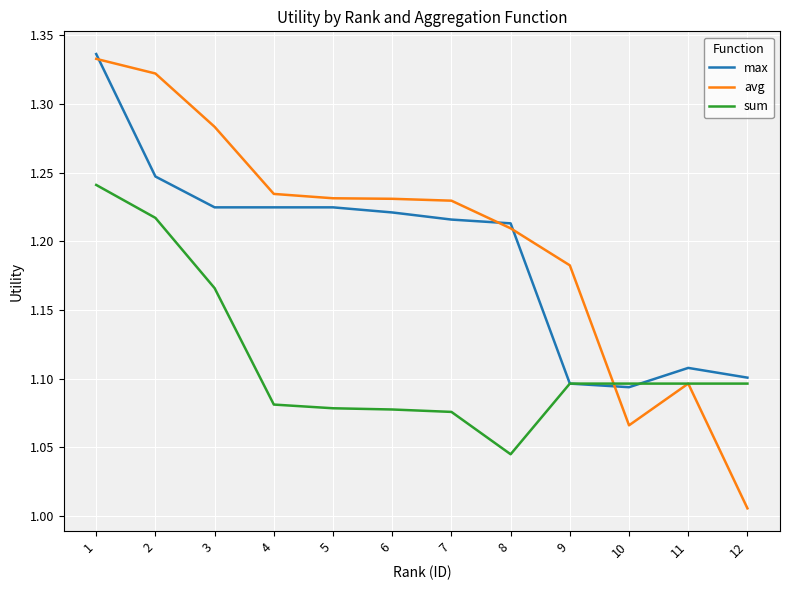

Which category has the highest value in the avg series?

1